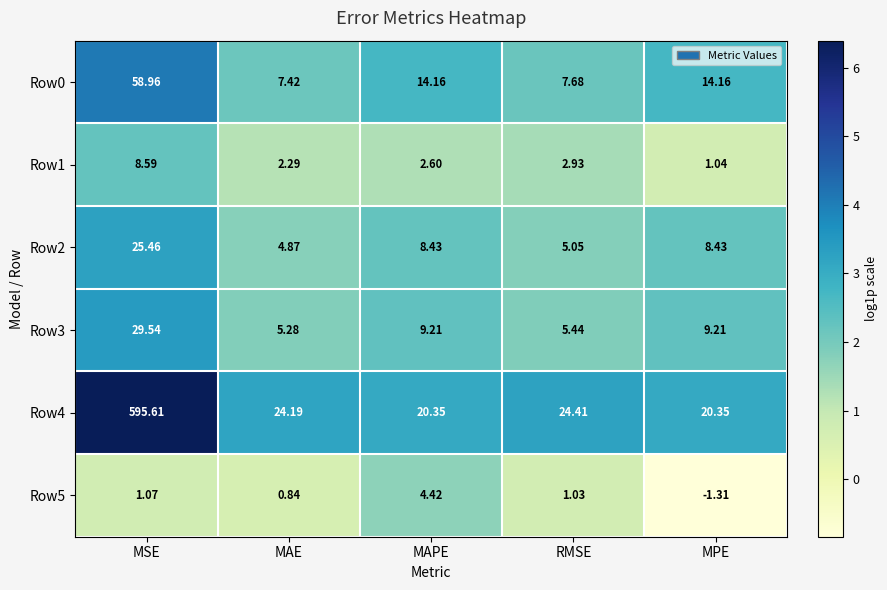

At which label is Row1 closest to 4?

RMSE